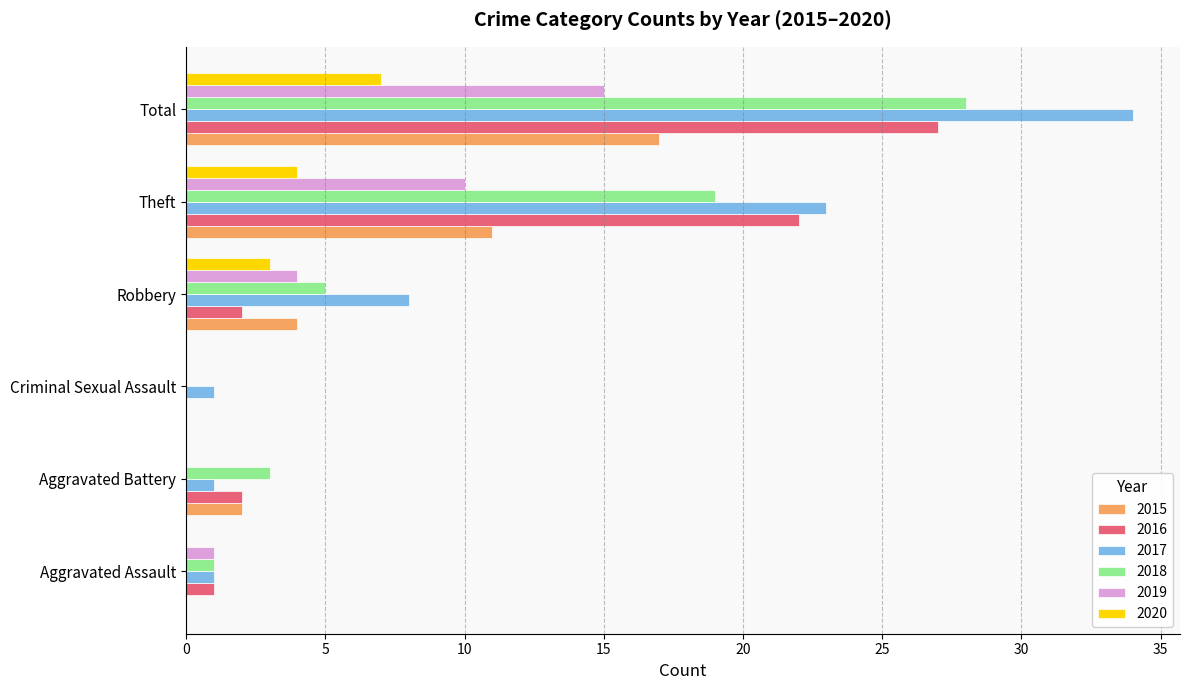

What is the maximum value for 2017?

34